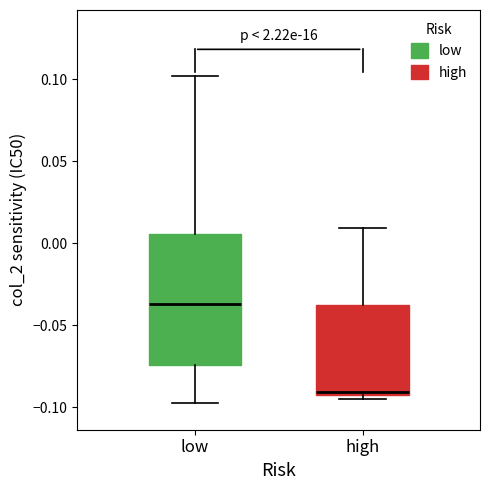

Reading left to right, read every box against the y-axis: the position of its median line, the range the box covers, and the ends of its whiskers. The values are not printed on the chart, so give them approximately, as read against the axis.

low: median -0.035, box -0.075 to 0.005, whiskers -0.100 to 0.100
high: median -0.090, box -0.095 to -0.040, whiskers -0.095 (just below the box's lower edge) to 0.010